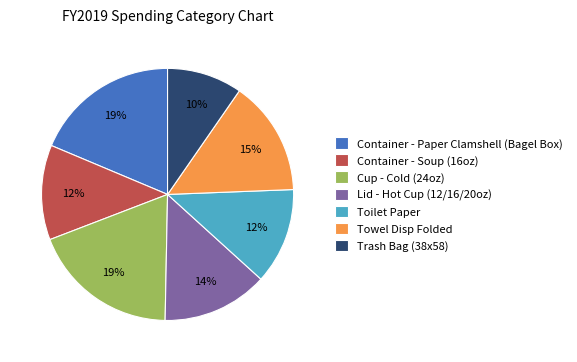

What is the smallest slice in the pie chart?

Trash Bag (38x58)